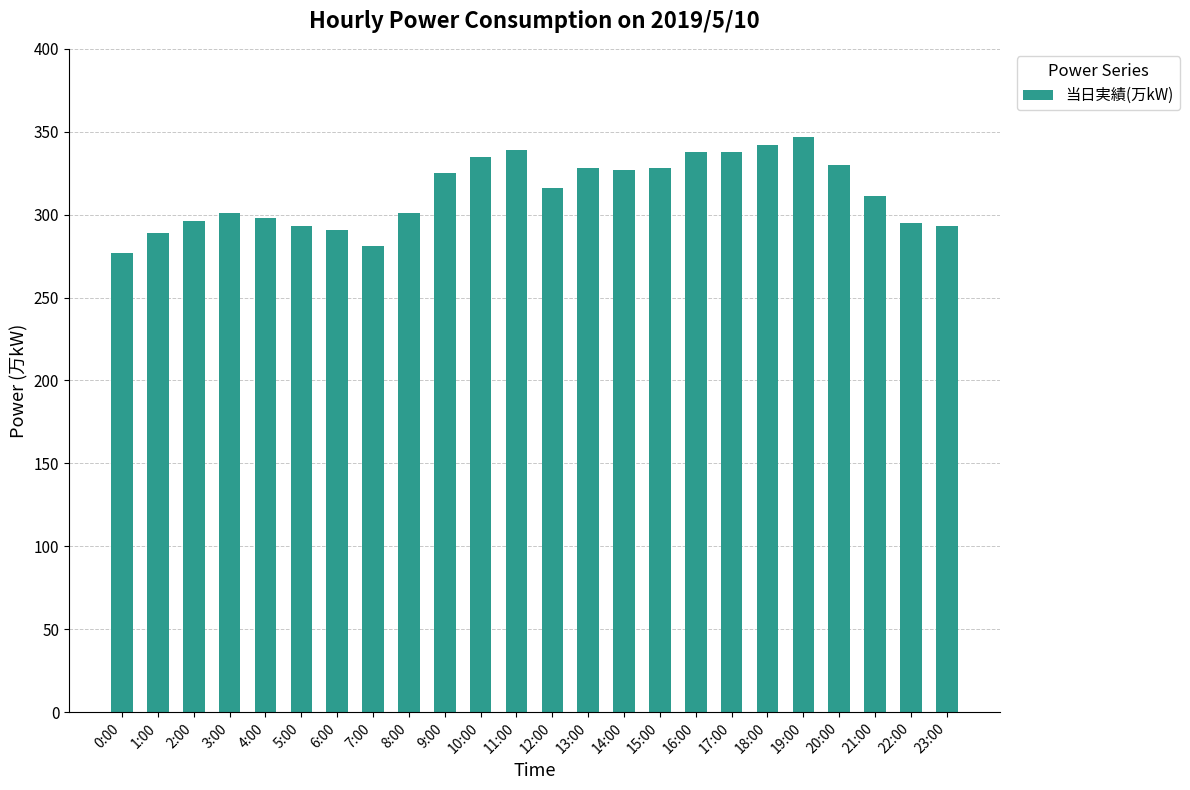

True or false: the data shows 281 at 7:00.

True